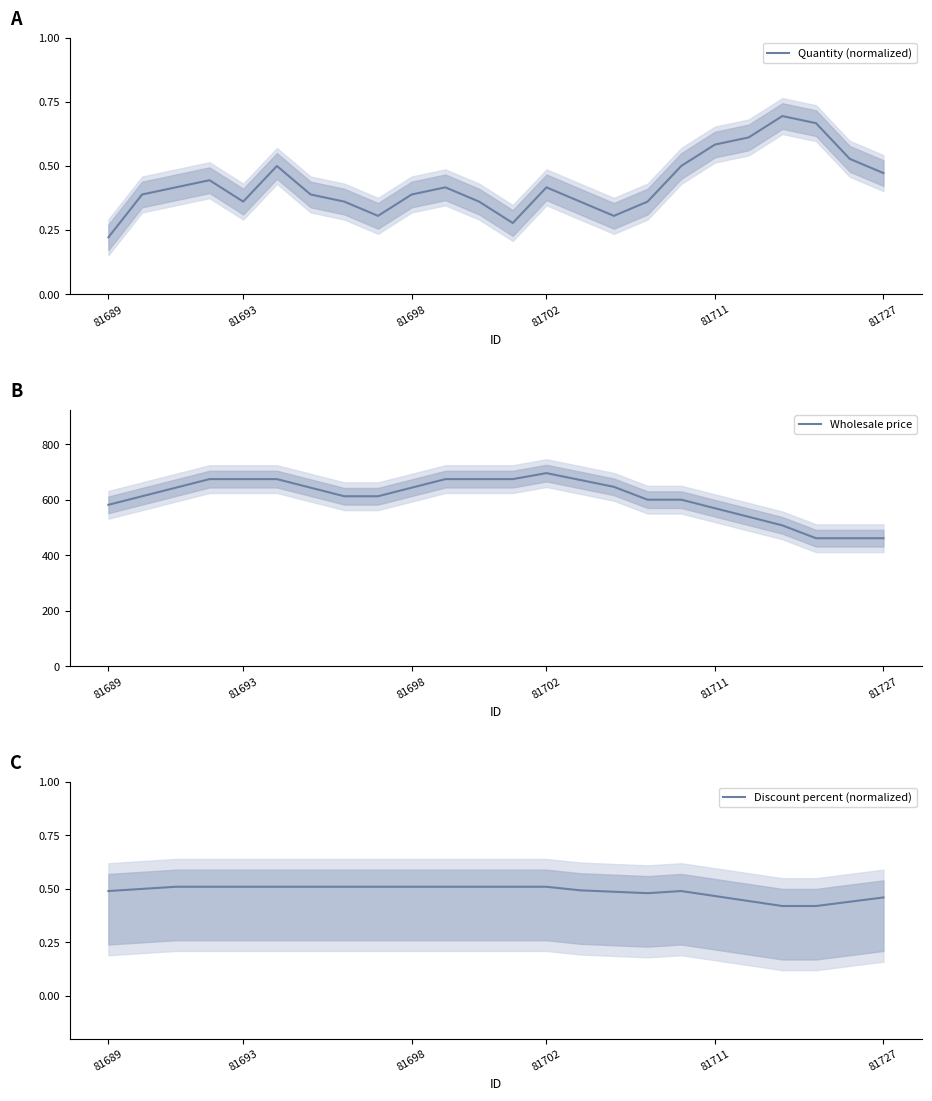

Reading left to right, what are all the values shown in this chart?

Quantity (normalized): 0.2	0.4	0.4	0.4	0.4	0.5	0.4	0.4	0.3	0.4	0.4	0.4	0.3	0.4	0.4	0.3	0.4	0.5	0.6	0.6	0.7	0.7	0.5	0.5
Wholesale price: 582.4	613.3	644.1	675.0	675.0	675.0	644.1	613.3	613.3	644.1	675.0	675.0	675.0	696.6	671.9	647.2	600.9	600.9	570.1	539.2	508.3	462.0	462.0	462.0
Discount percent (normalized): 0.5	0.5	0.5	0.5	0.5	0.5	0.5	0.5	0.5	0.5	0.5	0.5	0.5	0.5	0.5	0.5	0.5	0.5	0.5	0.4	0.4	0.4	0.4	0.5